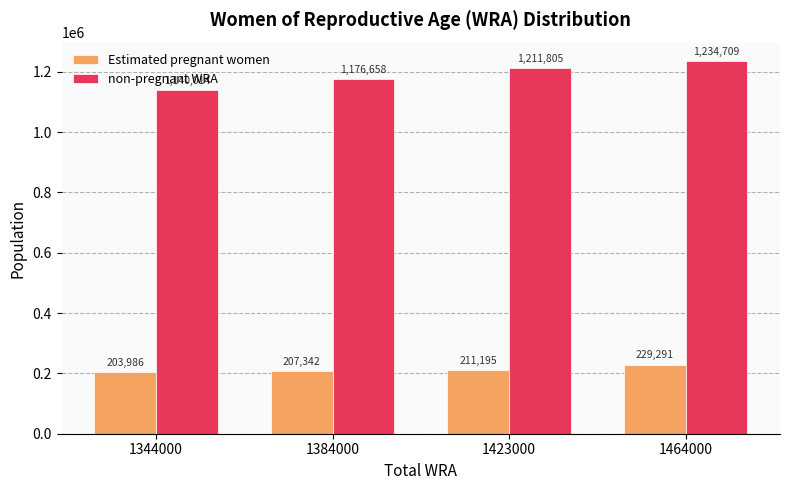

Which label corresponds to the largest value in the chart?

1464000